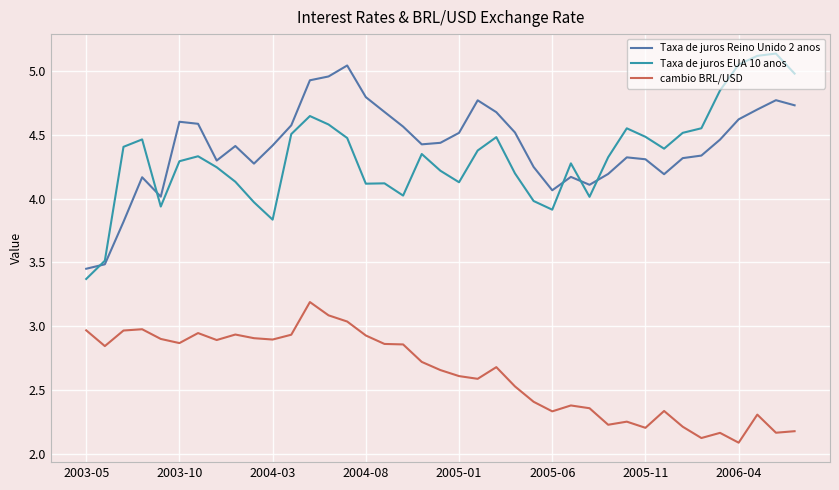

What is the minimum value shown in the chart?

2.1